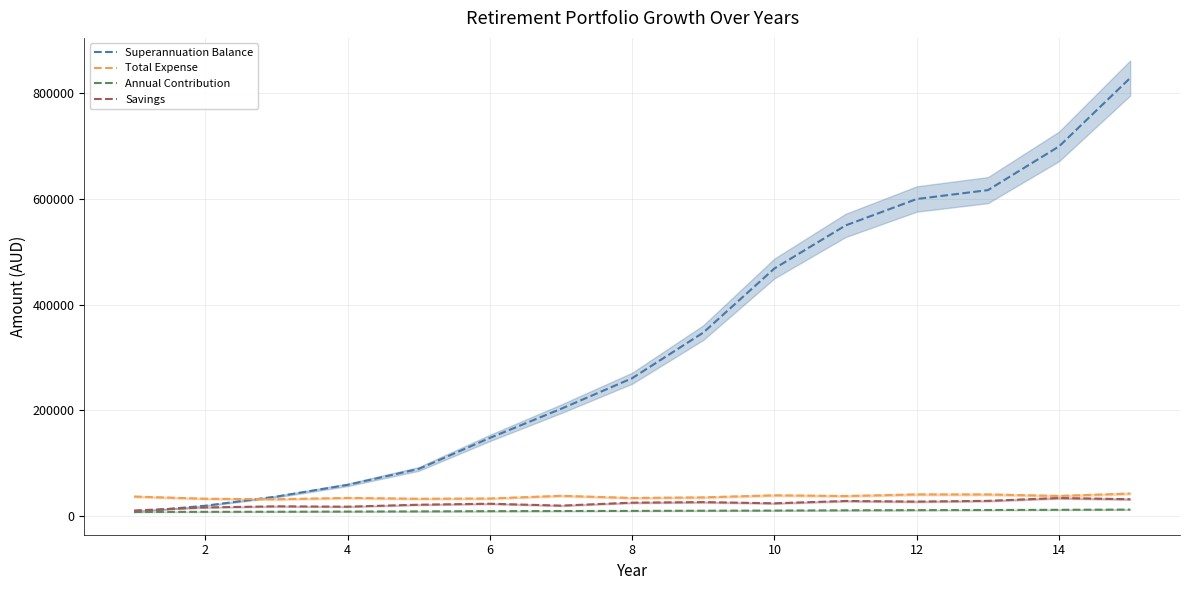

Between 14 and 6, which is larger?

14